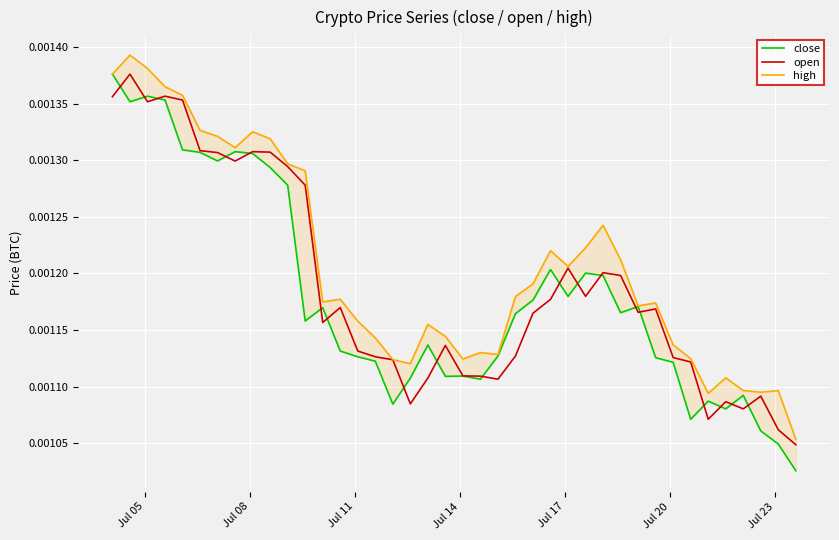

Count the open values in the range 0 to 1.

40